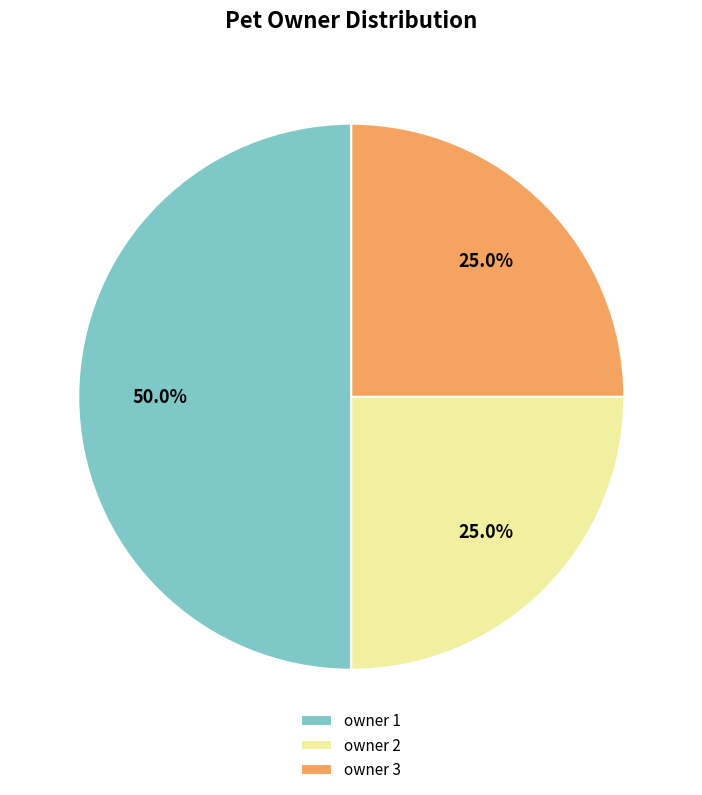

What is the ratio of the value at owner 2 to the value at owner 1?

0.5